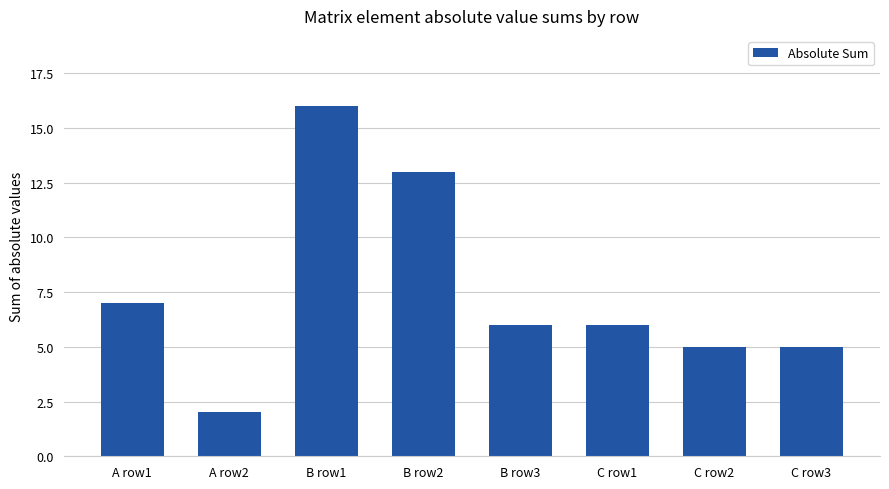

What is the label of the 4th bar from the right?

B row3